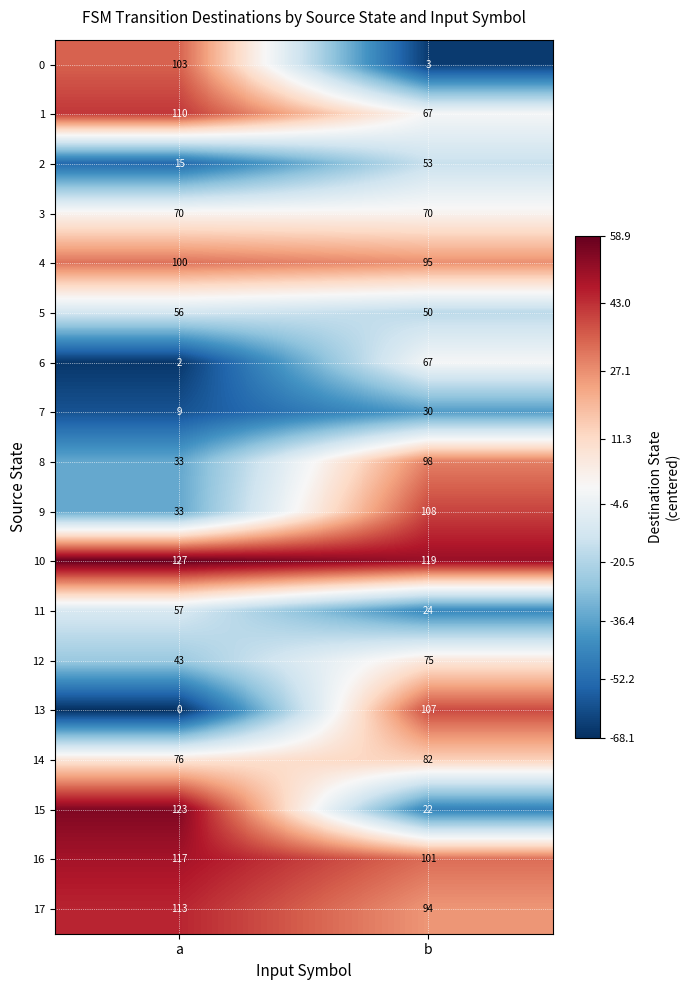

Rank the series by their maximum value, from highest to lowest.

10, 15, 16, 17, 1, 9, 13, 0, 4, 8, 14, 12, 3, 6, 11, 5, 2, 7